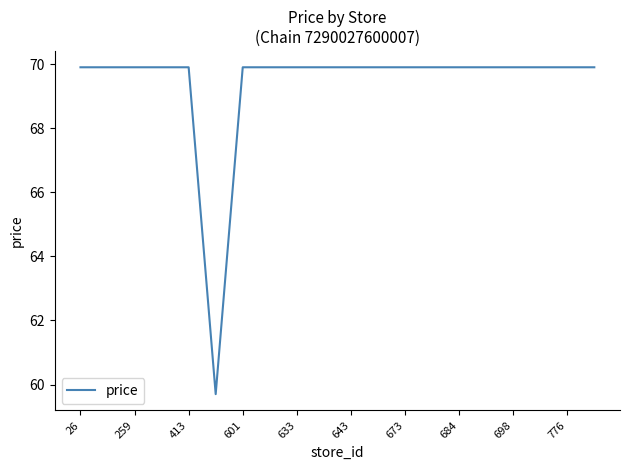

What is the smallest value displayed?

59.7